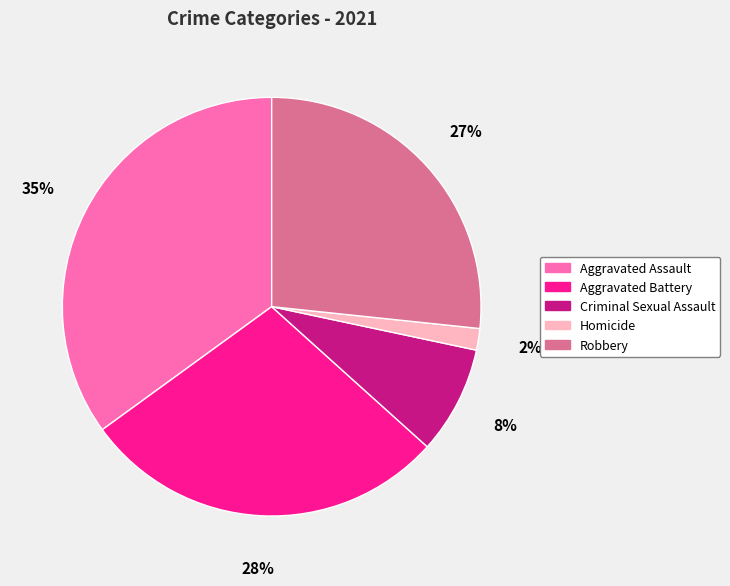

To the nearest percent, what portion does Criminal Sexual Assault represent?

8%